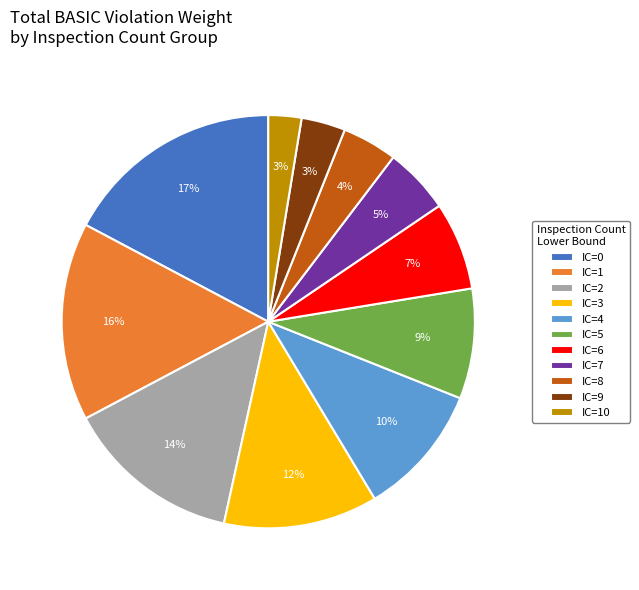

To the nearest percent, what is the combined percentage of IC=7 and IC=2?

19%